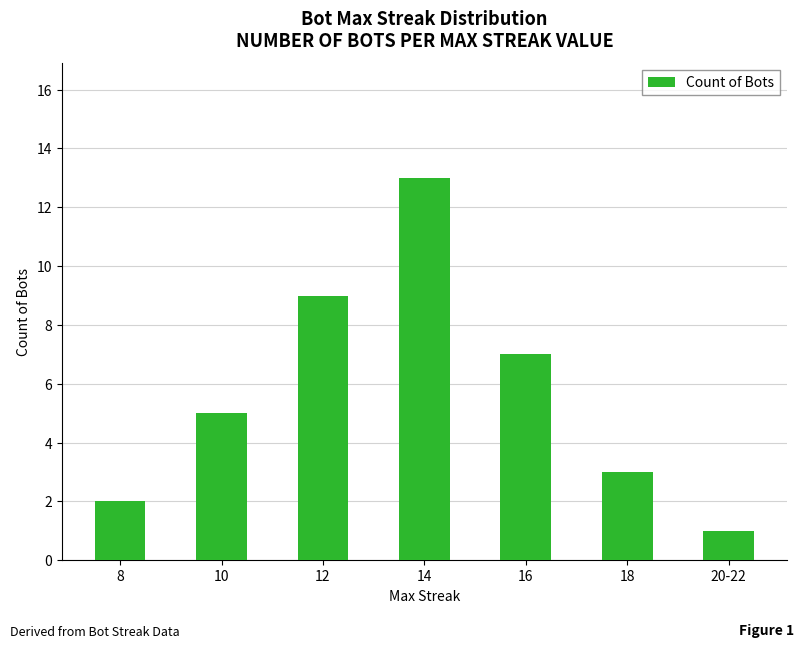

List the labels in order of value, smallest first.

20-22, 8, 18, 10, 16, 12, 14